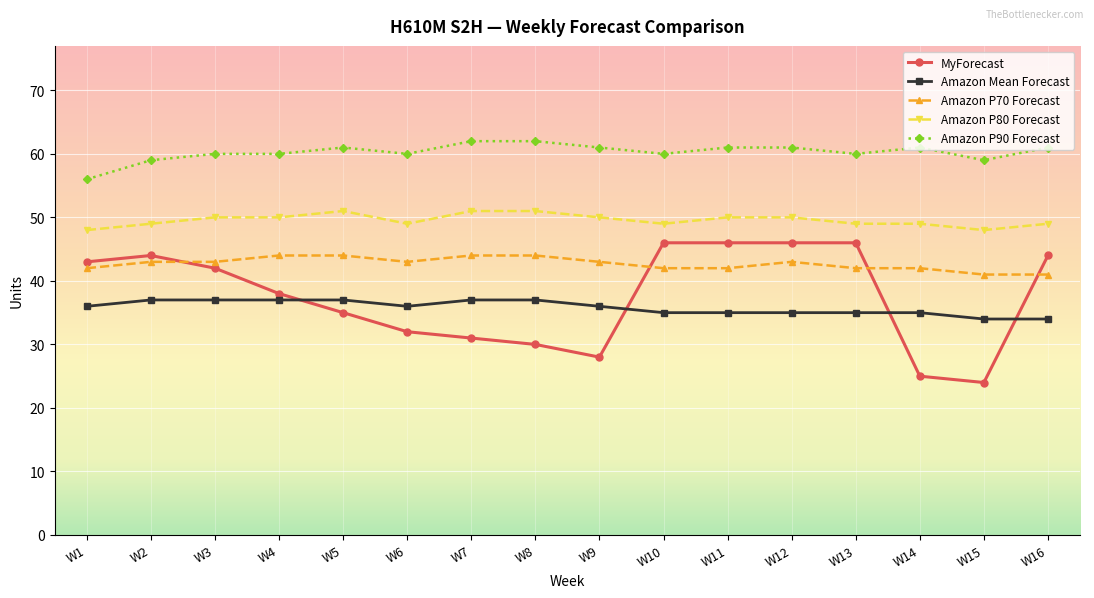

The value of MyForecast at W2 is 76. True or false?

False